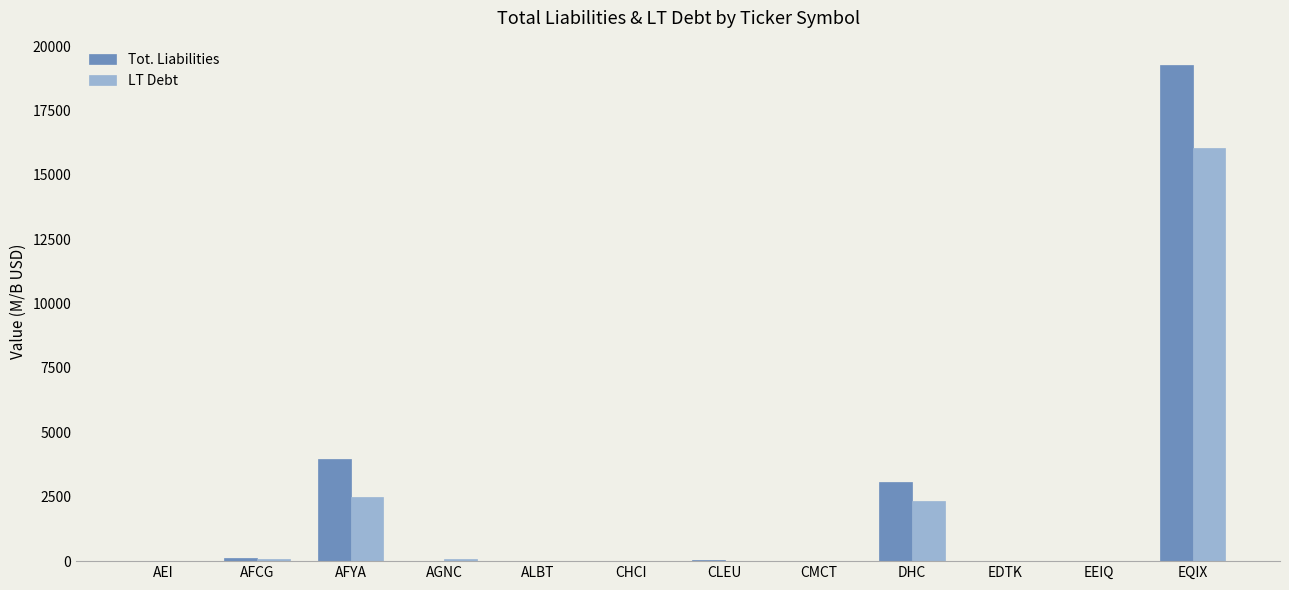

Count the number of categories in the chart.

12